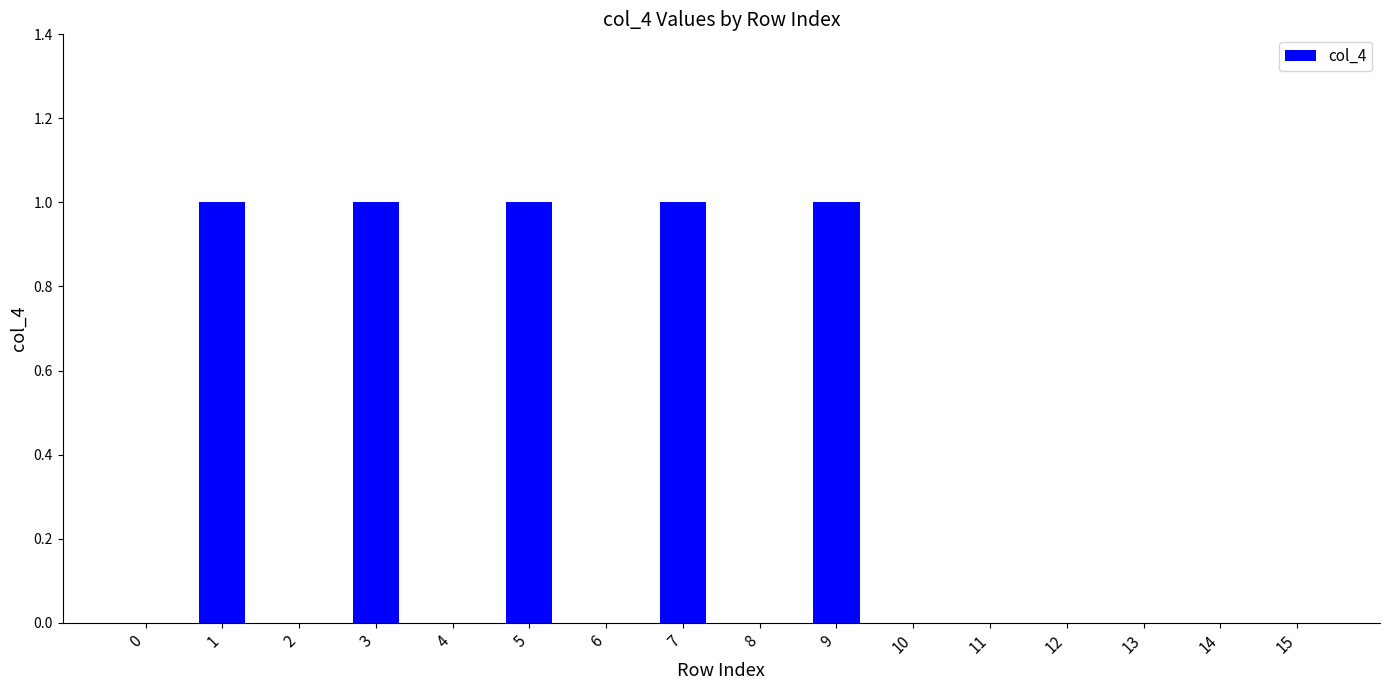

Reading left to right, transcribe all the data shown in this chart.

0=0	1=1	2=0	3=1	4=0	5=1	6=0	7=1	8=0	9=1	10=0	11=0	12=0	13=0	14=0	15=0